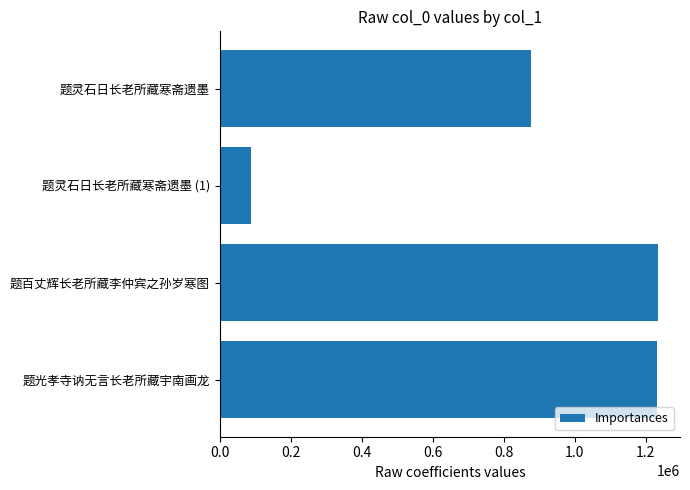

How many bars are there in total?

4